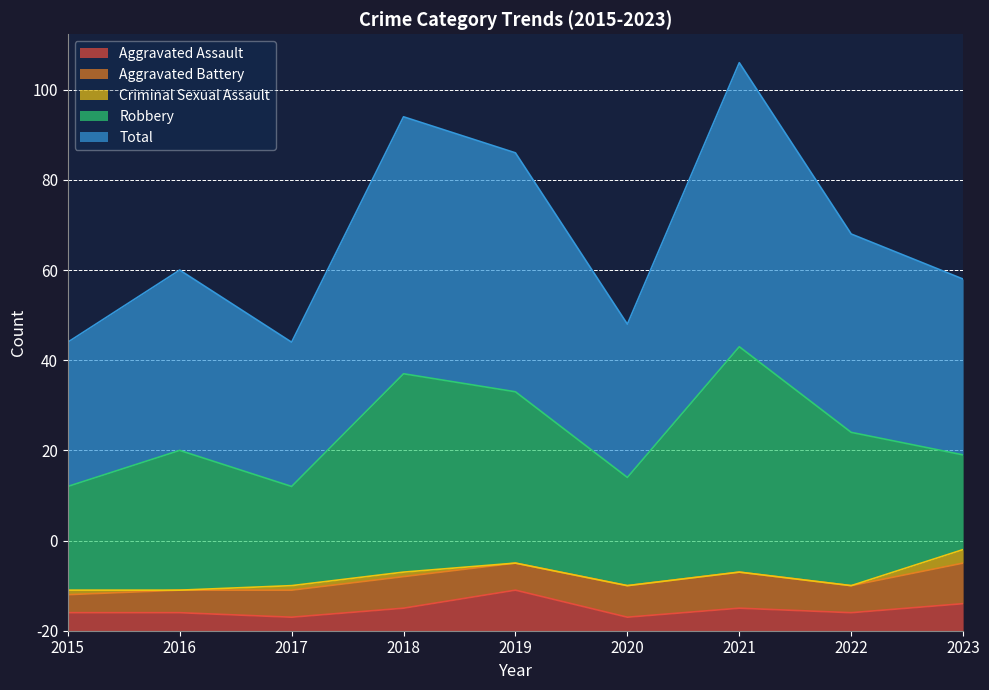

In Aggravated Assault, how many points are higher than both neighbors (excluding endpoints)?

2